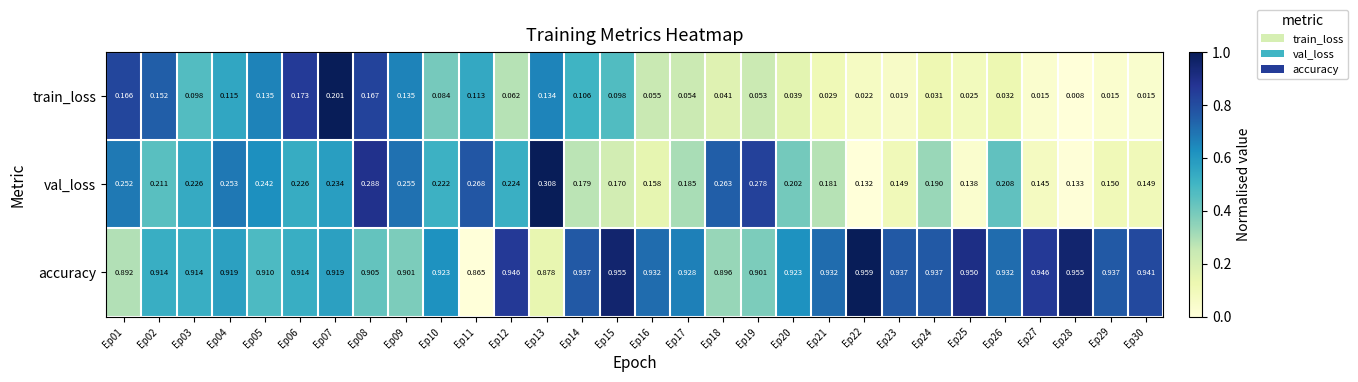

Which series has the largest total across all categories?

accuracy